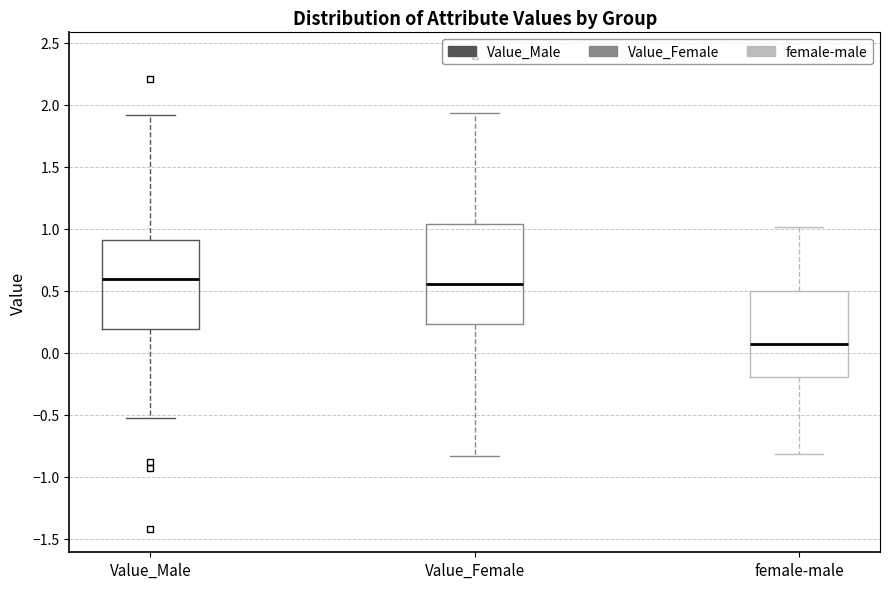

Reading left to right, transcribe this box plot: for each box, give where its median line is, the range the box spans, and where its two whiskers end, as read against the y-axis. The values are not printed on the chart, so give them approximately, as read against the axis.

Value_Male: median 0.60, box 0.20 to 0.90, whiskers -0.50 to 1.90
Value_Female: median 0.55, box 0.25 to 1.05, whiskers -0.85 to 1.95
female-male: median 0.05, box -0.20 to 0.50, whiskers -0.80 to 1.00